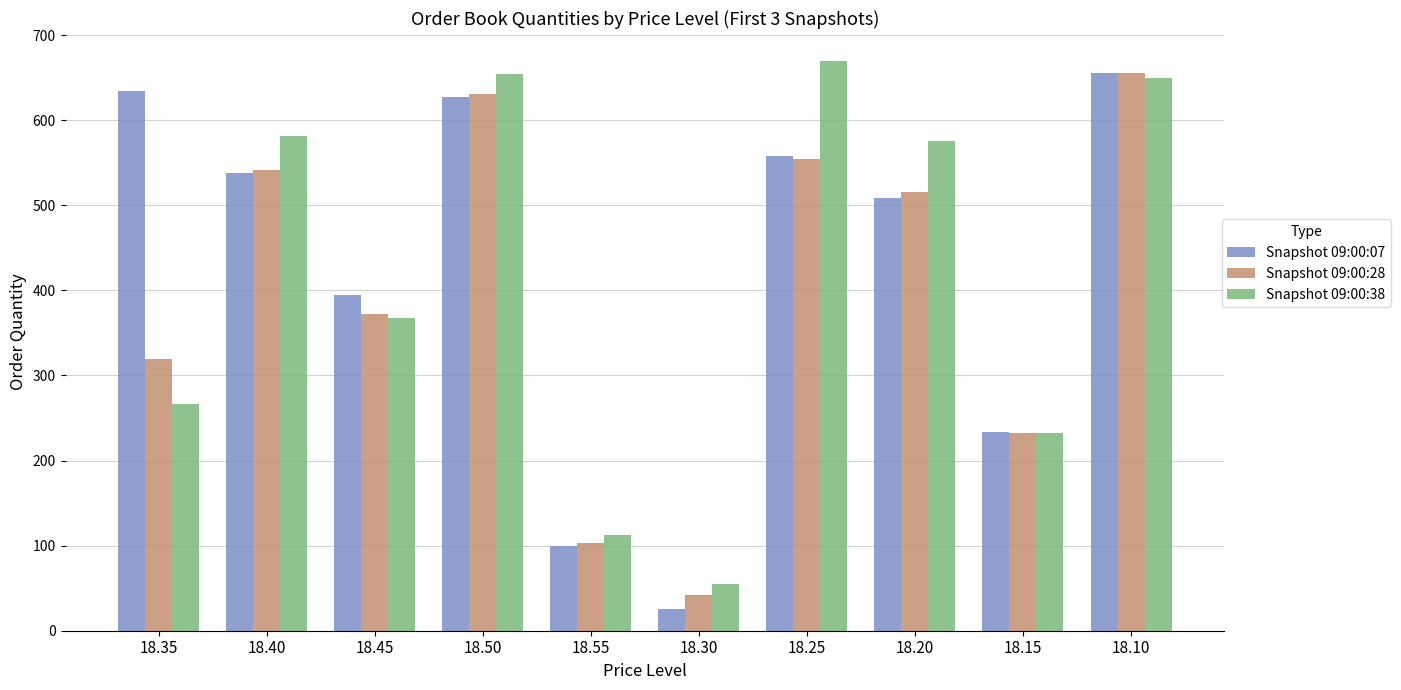

How many data points does each series have?

10